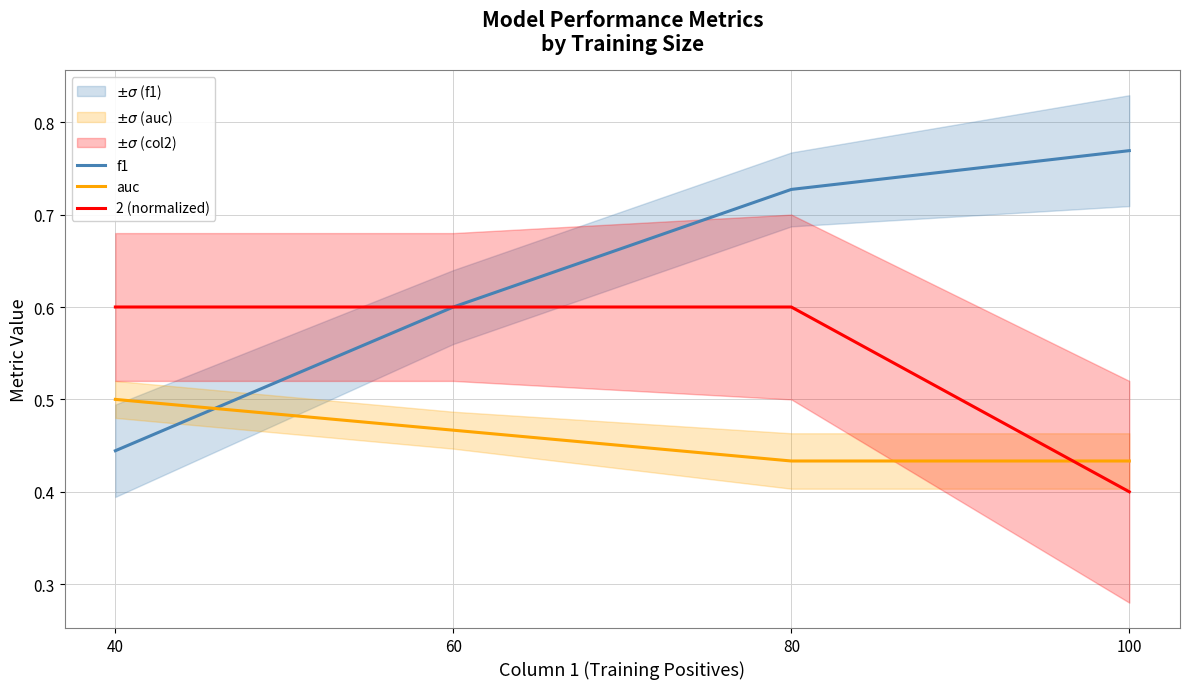

The auc series shows 0.5 at 40. True or false?

True